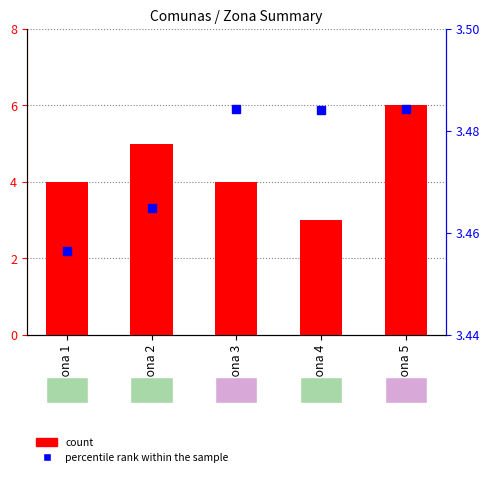

How many data points does each series have?

5